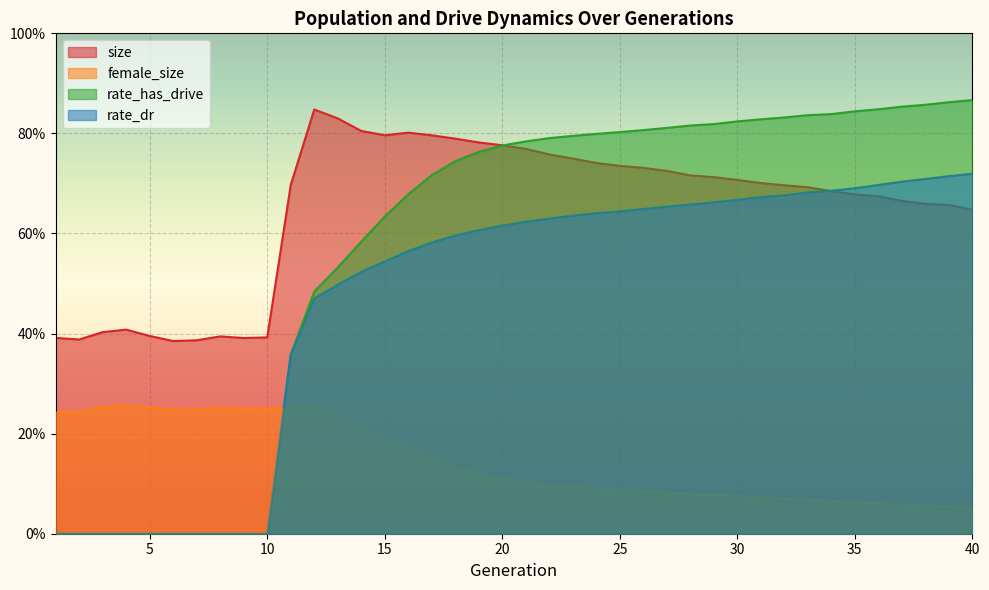

What is the difference between the maximum and minimum values in the rate_has_drive series?

0.9